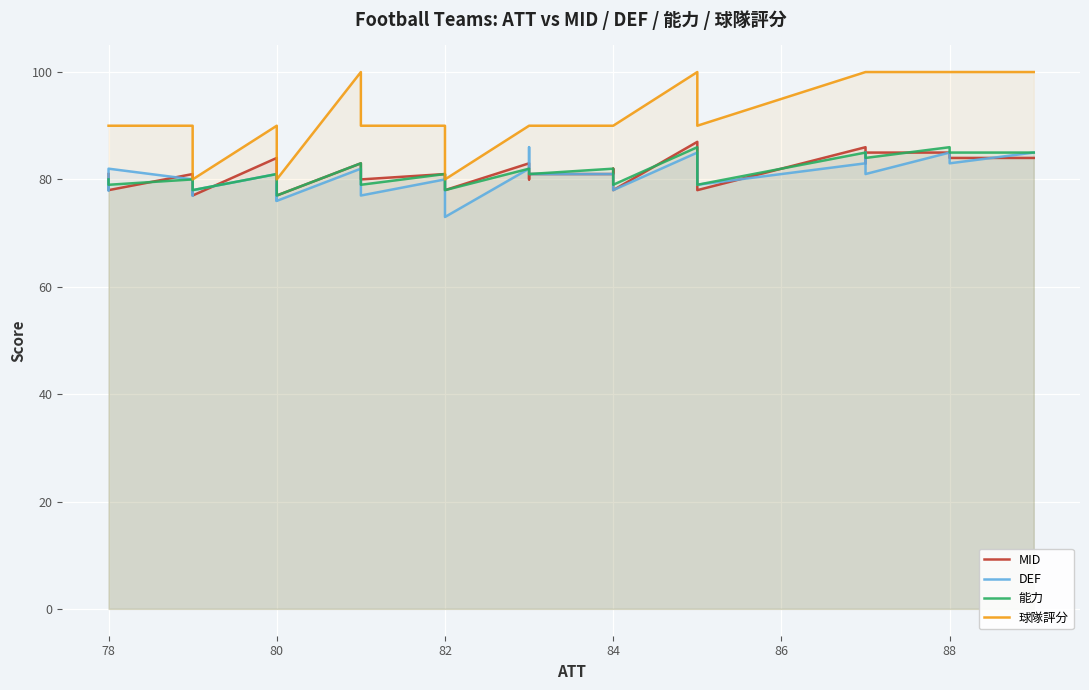

How many lines are shown in the chart?

4